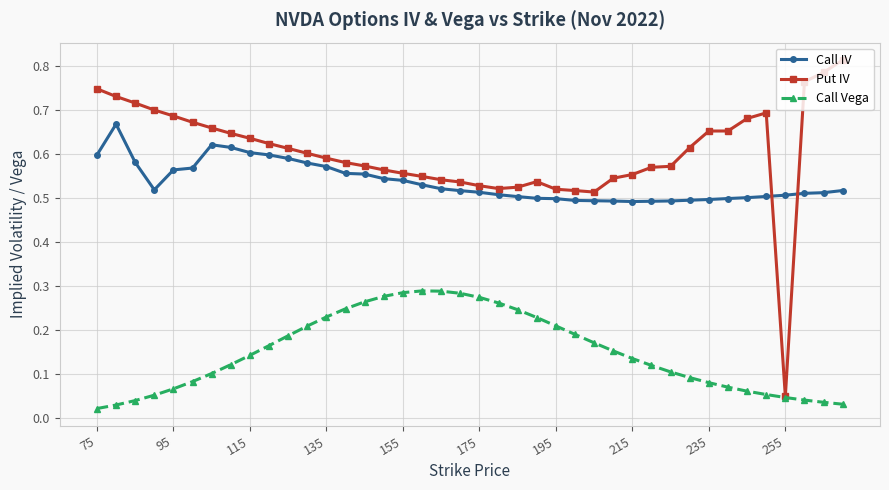

How many Call IV values are between 0 and 1?

40